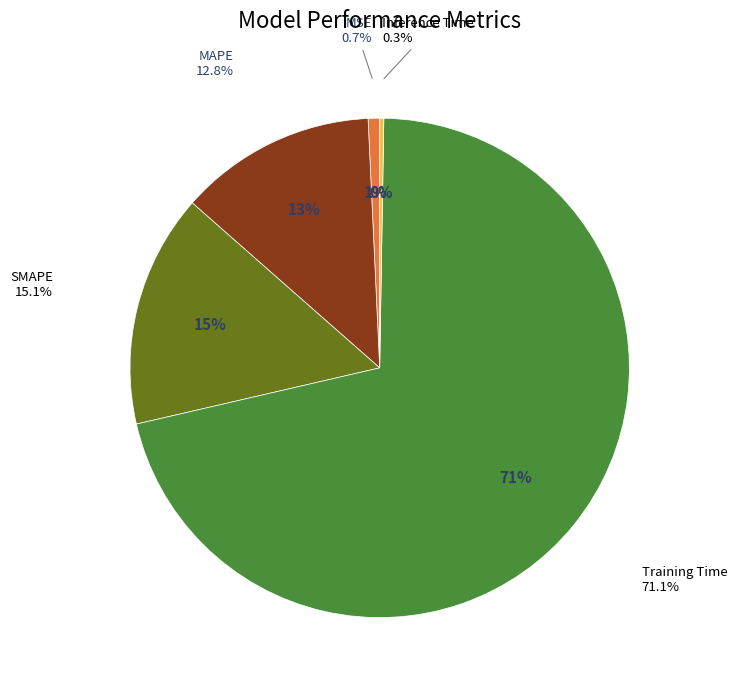

Does any single category account for the majority?

Yes